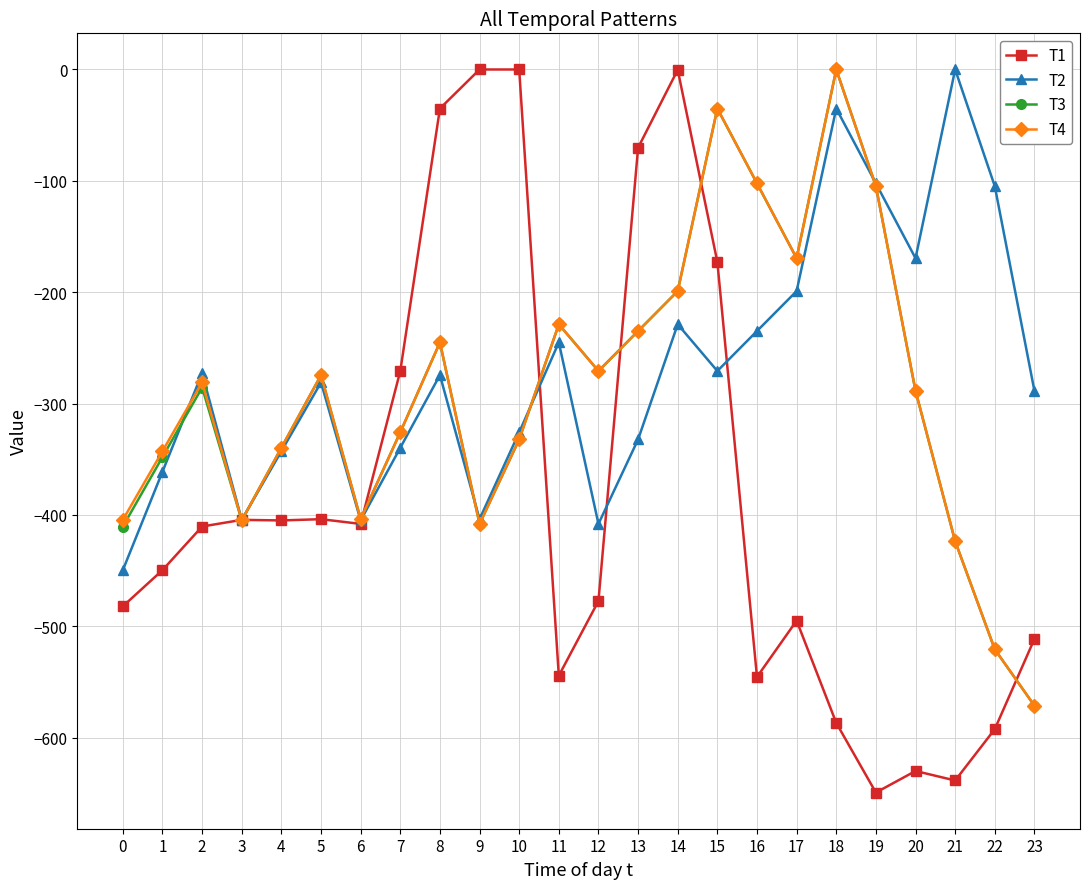

What is the lowest value of the T1 series?

-649.2